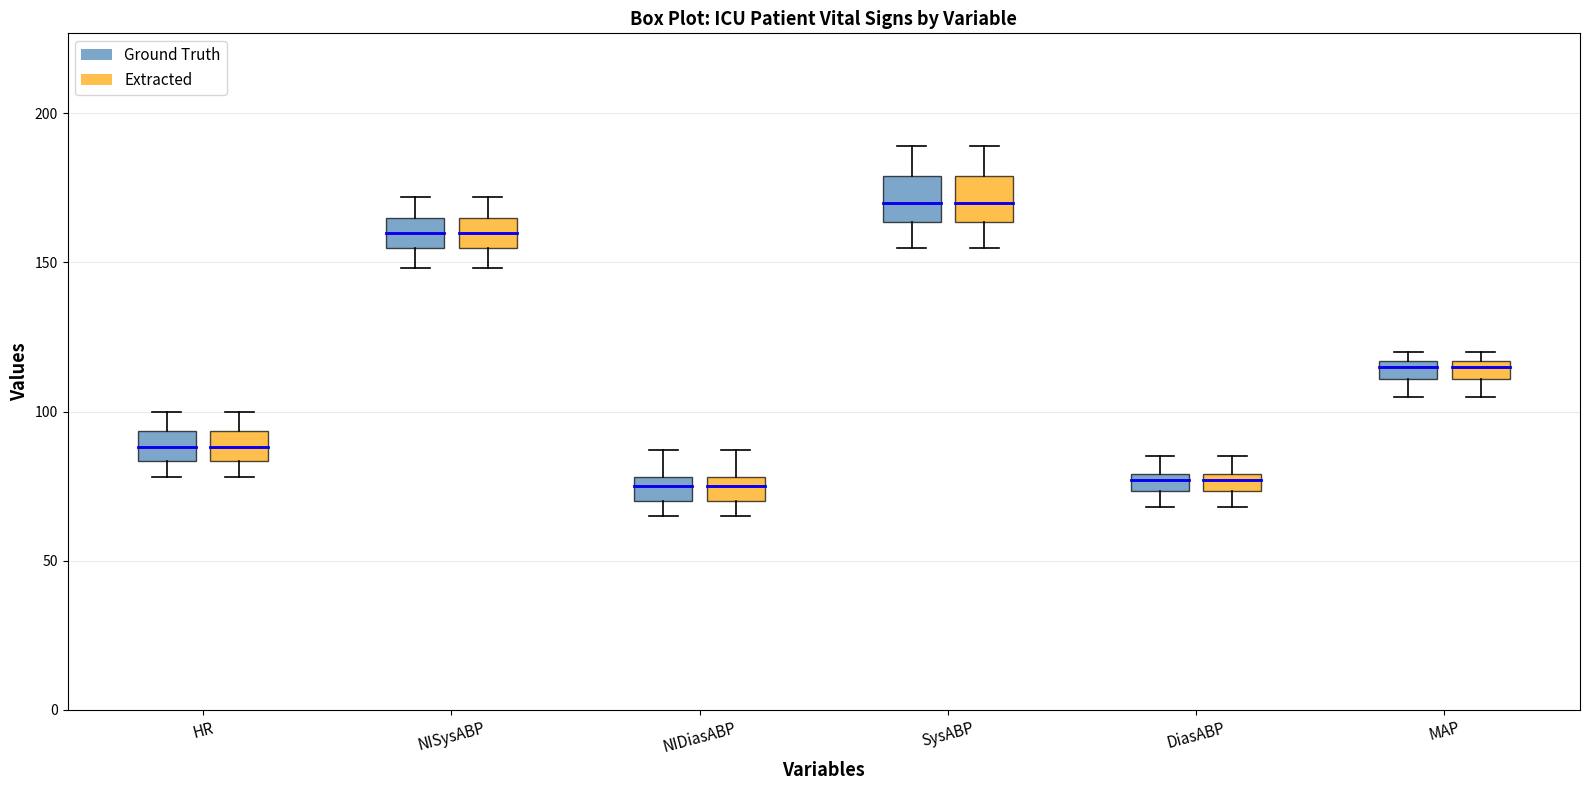

Where does the upper whisker of the box for NISysABP (Ground Truth) end on the y-axis? The values are not printed on the chart, so give them approximately, as read against the axis.

170